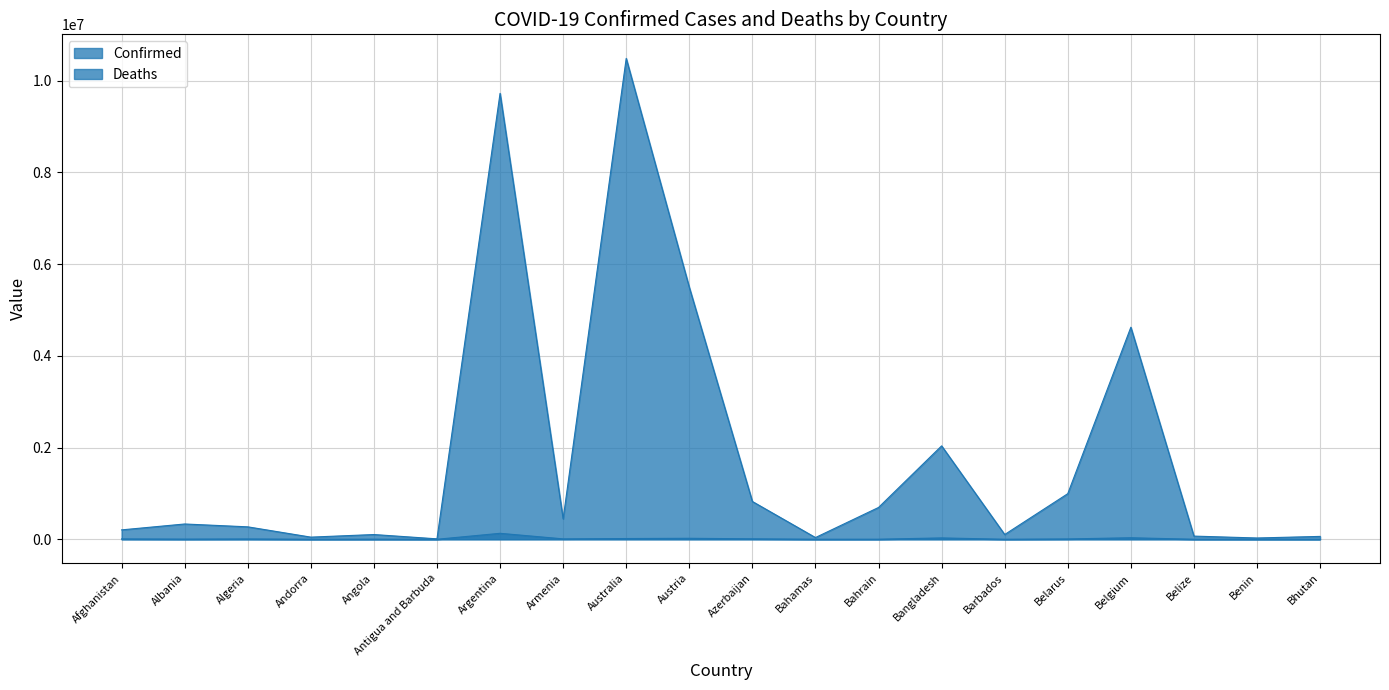

True or false: Confirmed has more than 1 points higher than both neighbors.

True